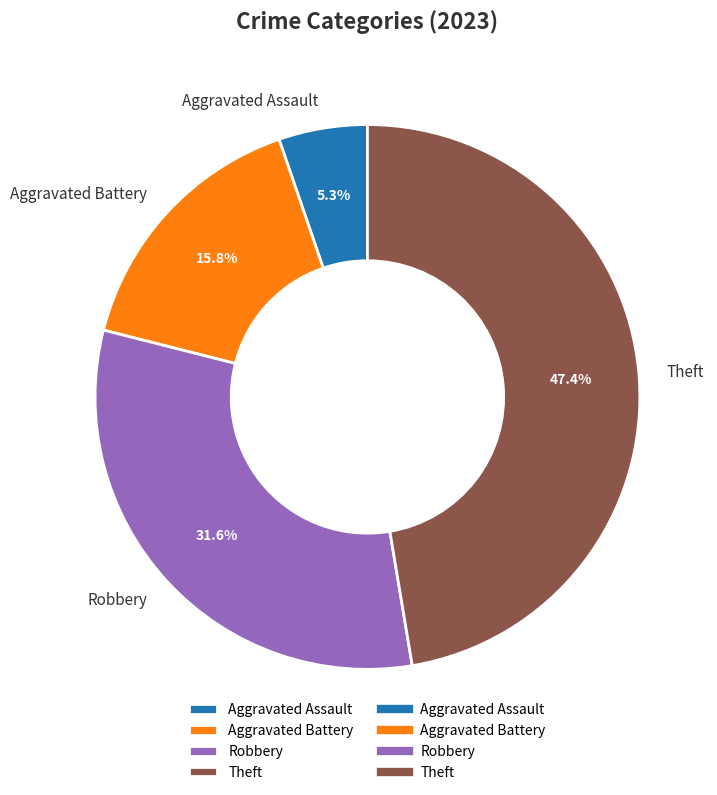

Does Aggravated Battery represent more than half of the total?

No